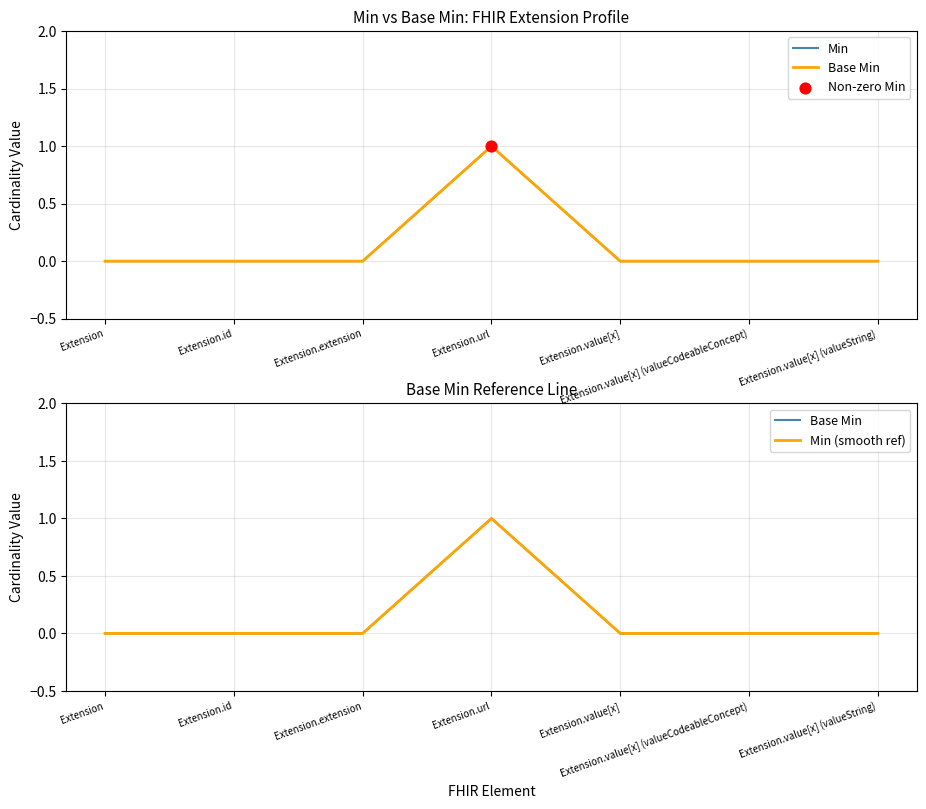

Which series reaches the minimum Y coordinate?

Min